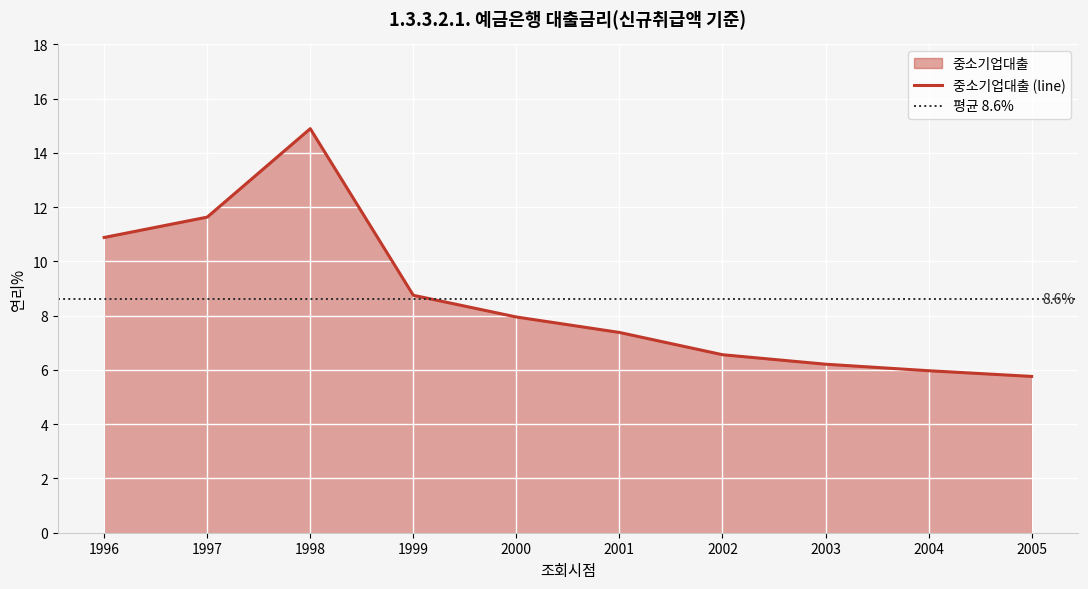

List the labels in order of value, smallest first.

2005, 2004, 2003, 2002, 2001, 2000, 1999, 1996, 1997, 1998